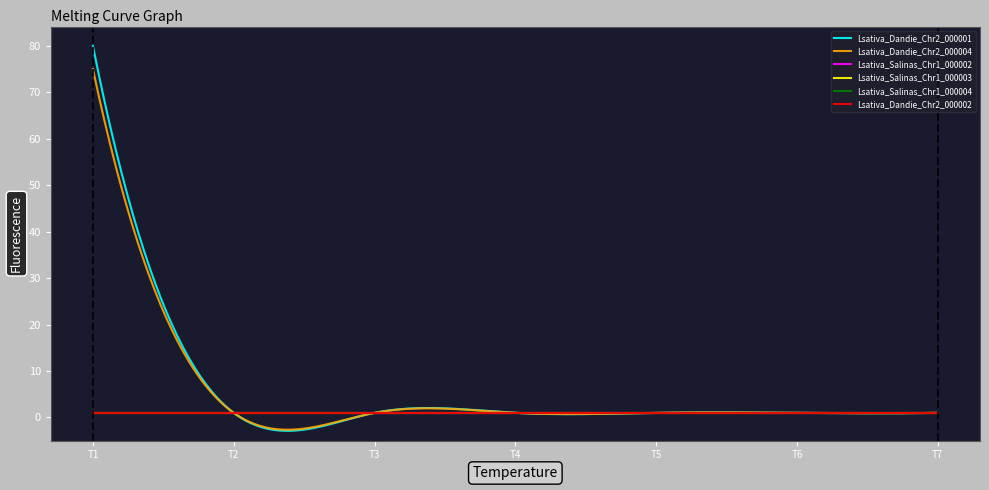

List the series in order of their peak value, lowest first.

Lsativa_Salinas_Chr1_000002, Lsativa_Salinas_Chr1_000003, Lsativa_Salinas_Chr1_000004, Lsativa_Dandie_Chr2_000002, Lsativa_Dandie_Chr2_000004, Lsativa_Dandie_Chr2_000001